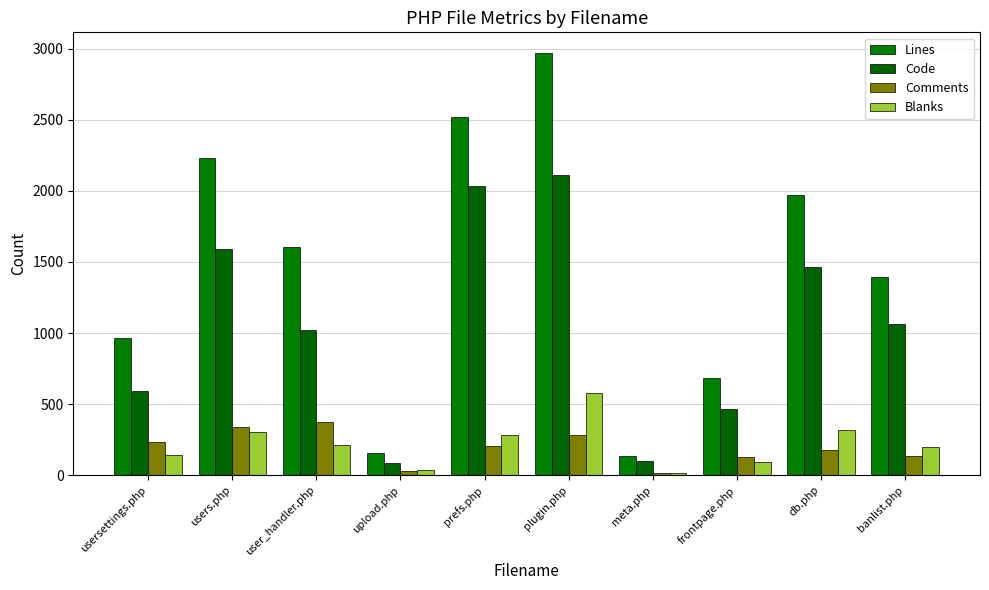

How many distinct data groups are displayed?

4